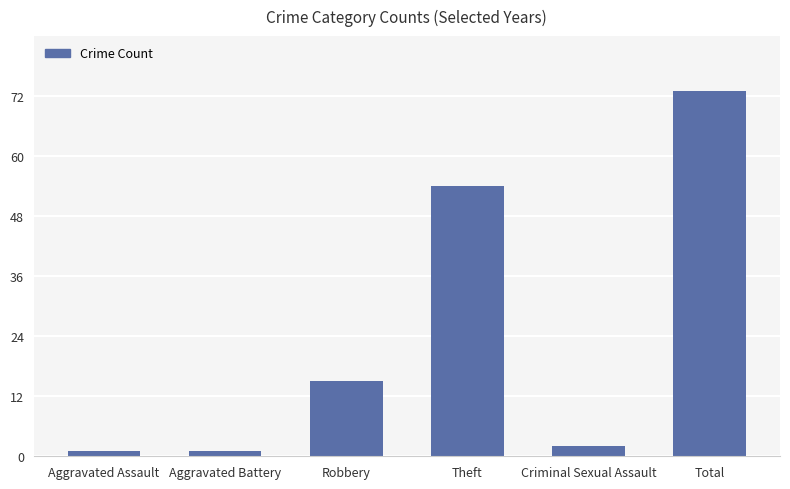

Count the number of data series in this chart.

1